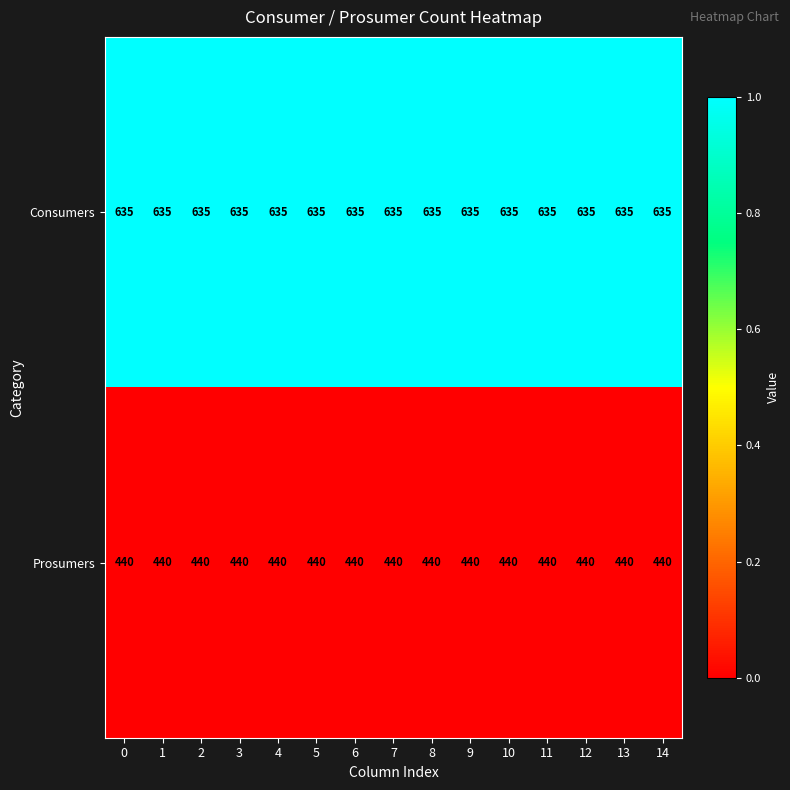

What is the spread (max minus min) of values at 5?

195